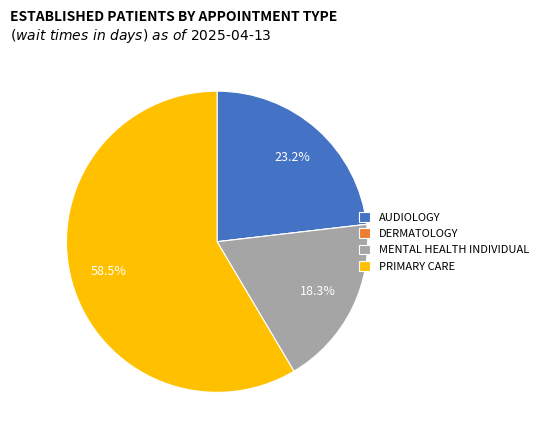

To the nearest percent, what is the average slice percentage?

25%